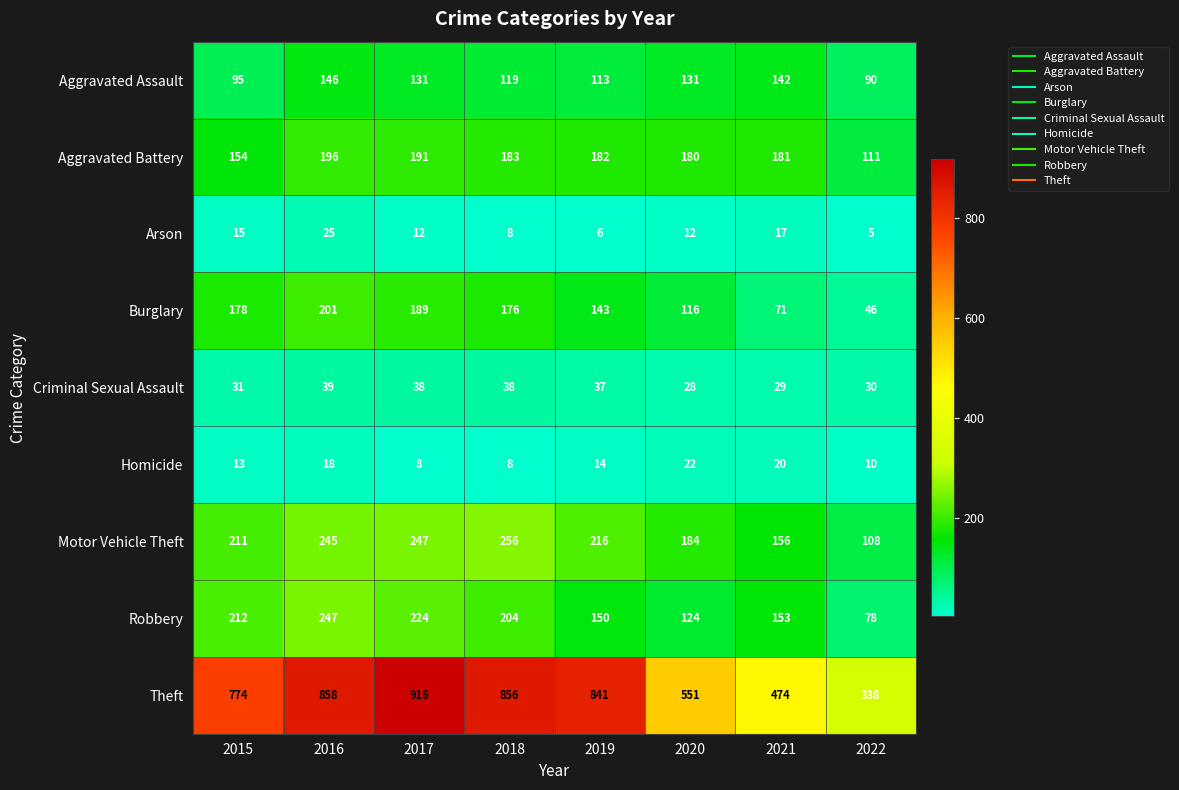

Which series has the largest range (max minus min)?

Theft